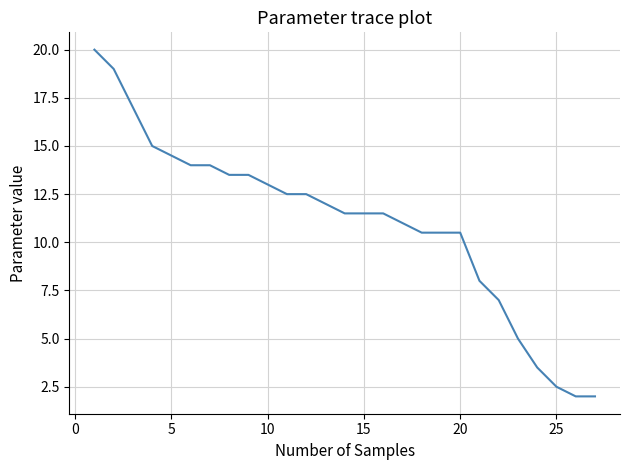

What is the greatest value displayed?

20.0